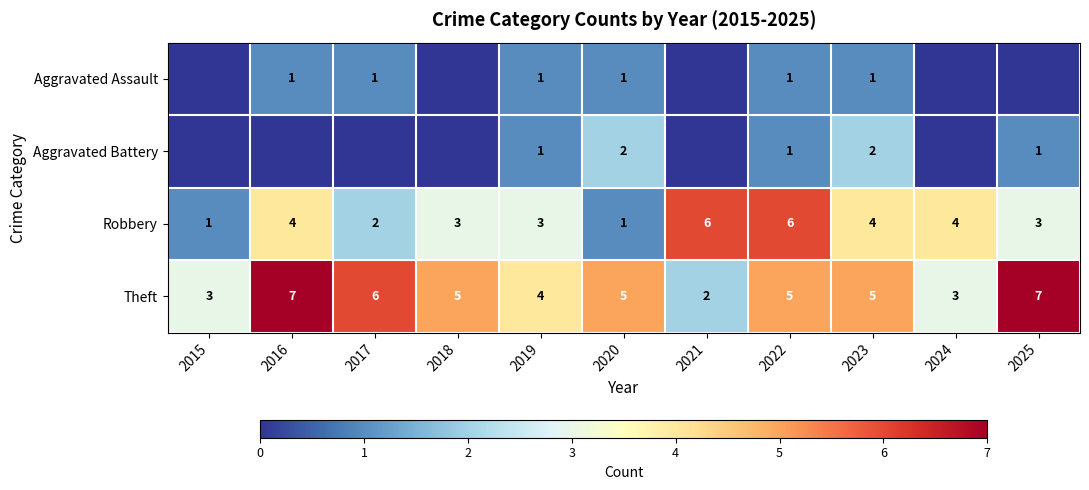

What is the greatest value displayed?

7